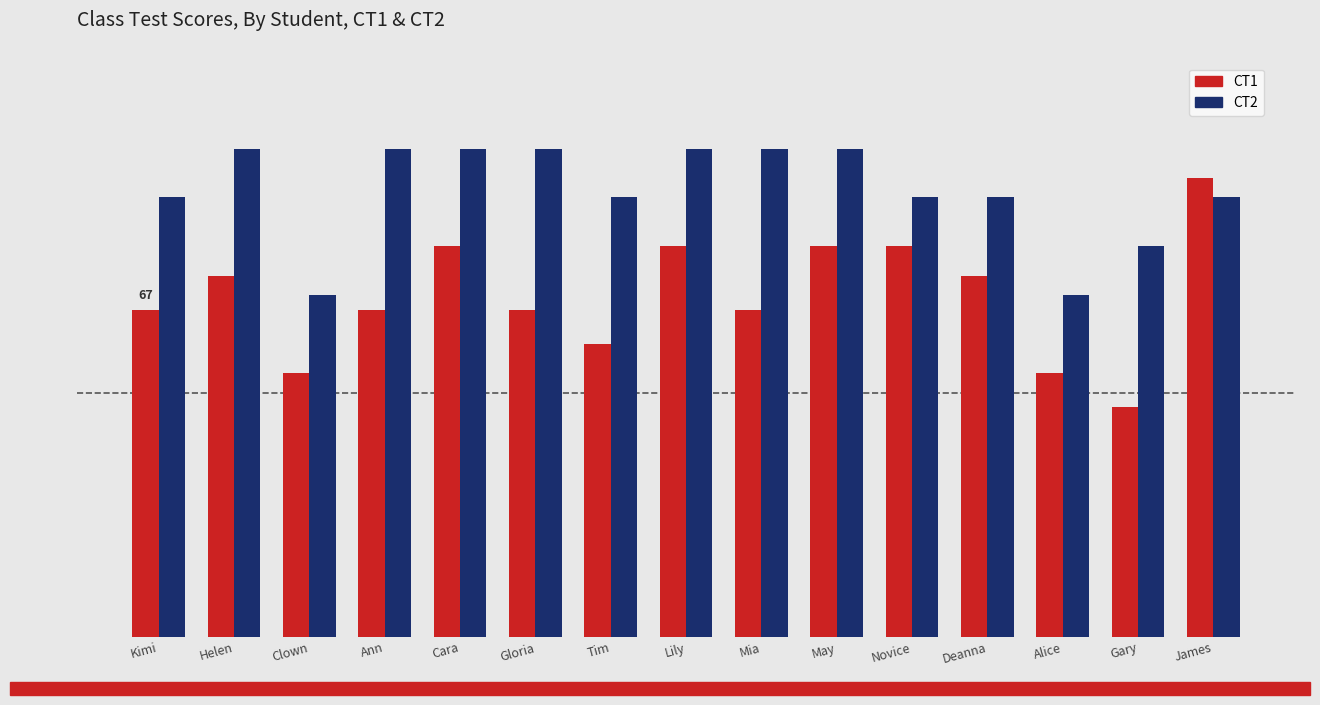

Is it true that CT1 equals 95 at Clown?

False